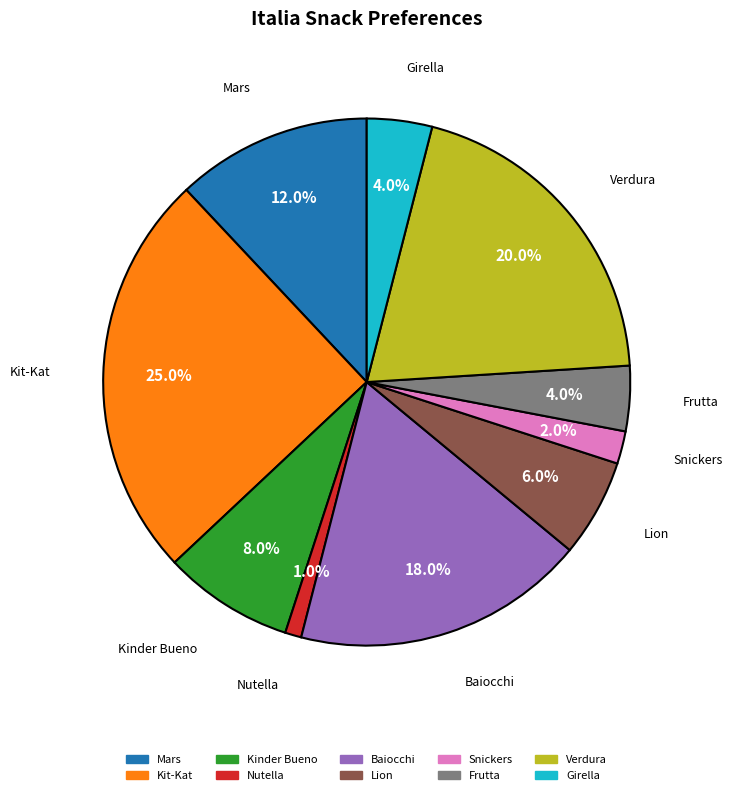

Which has a higher value, Kinder Bueno or Lion?

Kinder Bueno